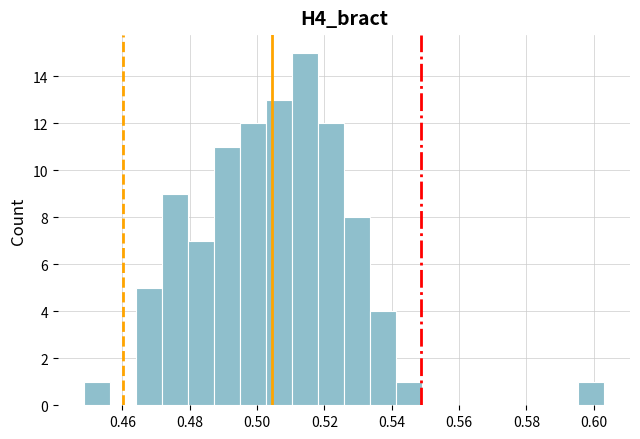

Around what value on the x-axis is the tallest bar? Give the approximate position of its centre, as read against the axis.

0.514